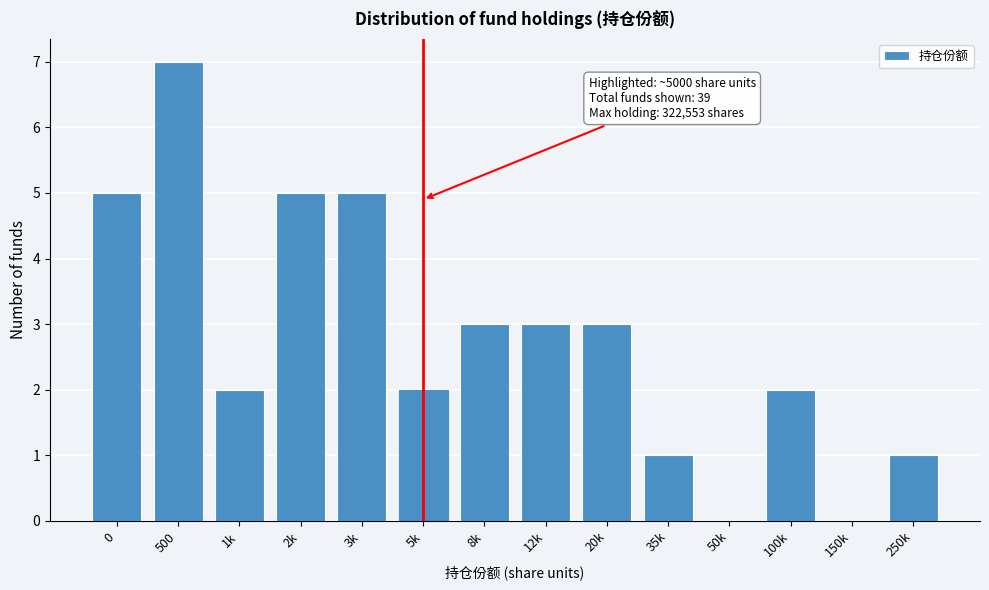

Reading left to right, what are all the values shown in this chart?

0=5	500=7	1k=2	2k=5	3k=5	5k=2	8k=3	12k=3	20k=3	35k=1	50k=0	100k=2	150k=0	250k=1